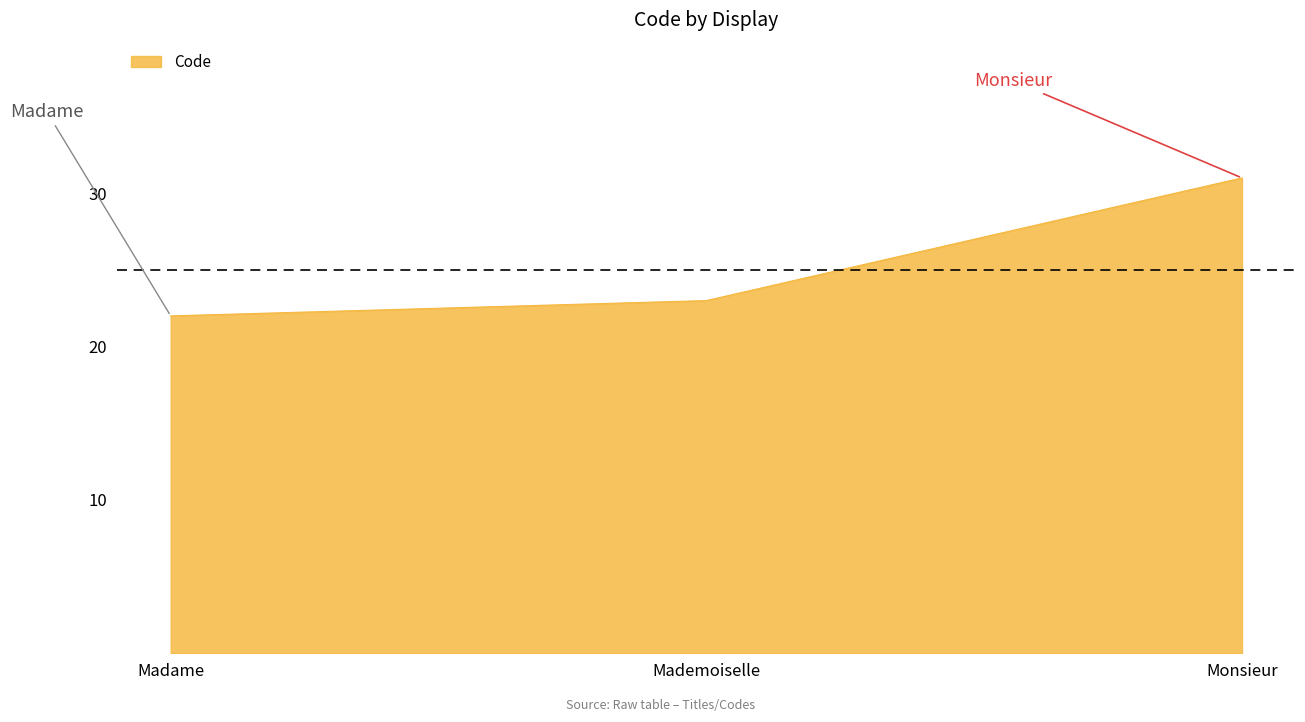

What is the change in value from Mademoiselle to Monsieur?

+8